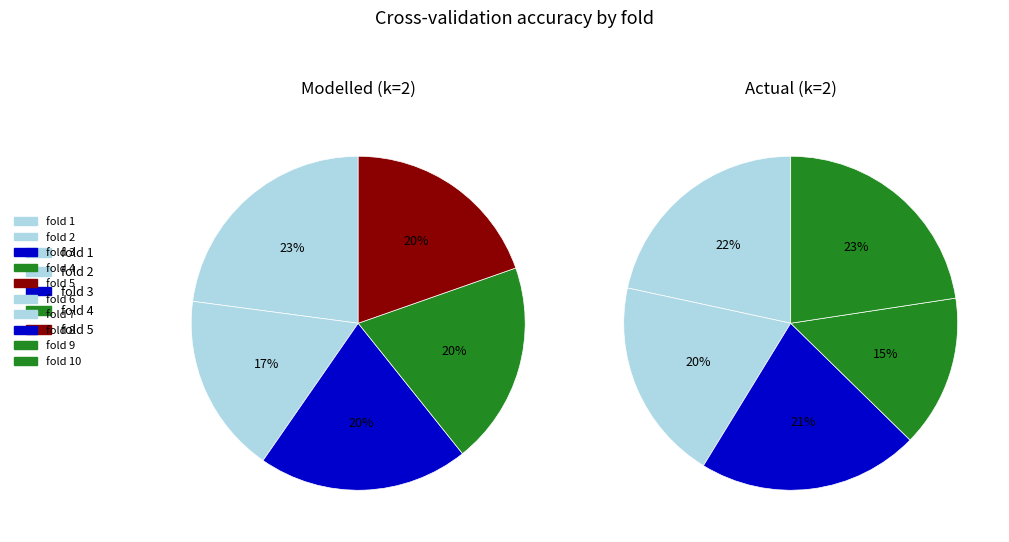

What is the smallest slice in the pie chart?

fold 9